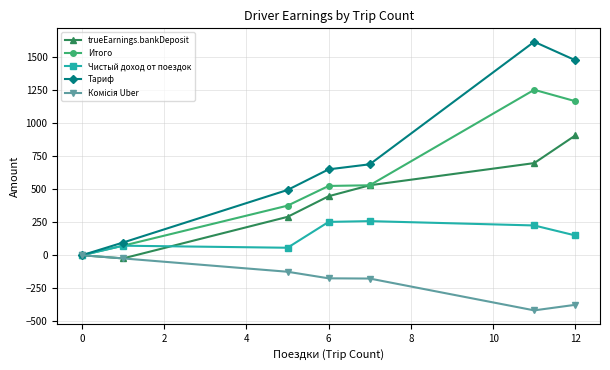

At how many categories does at least one series exceed 1225?

2